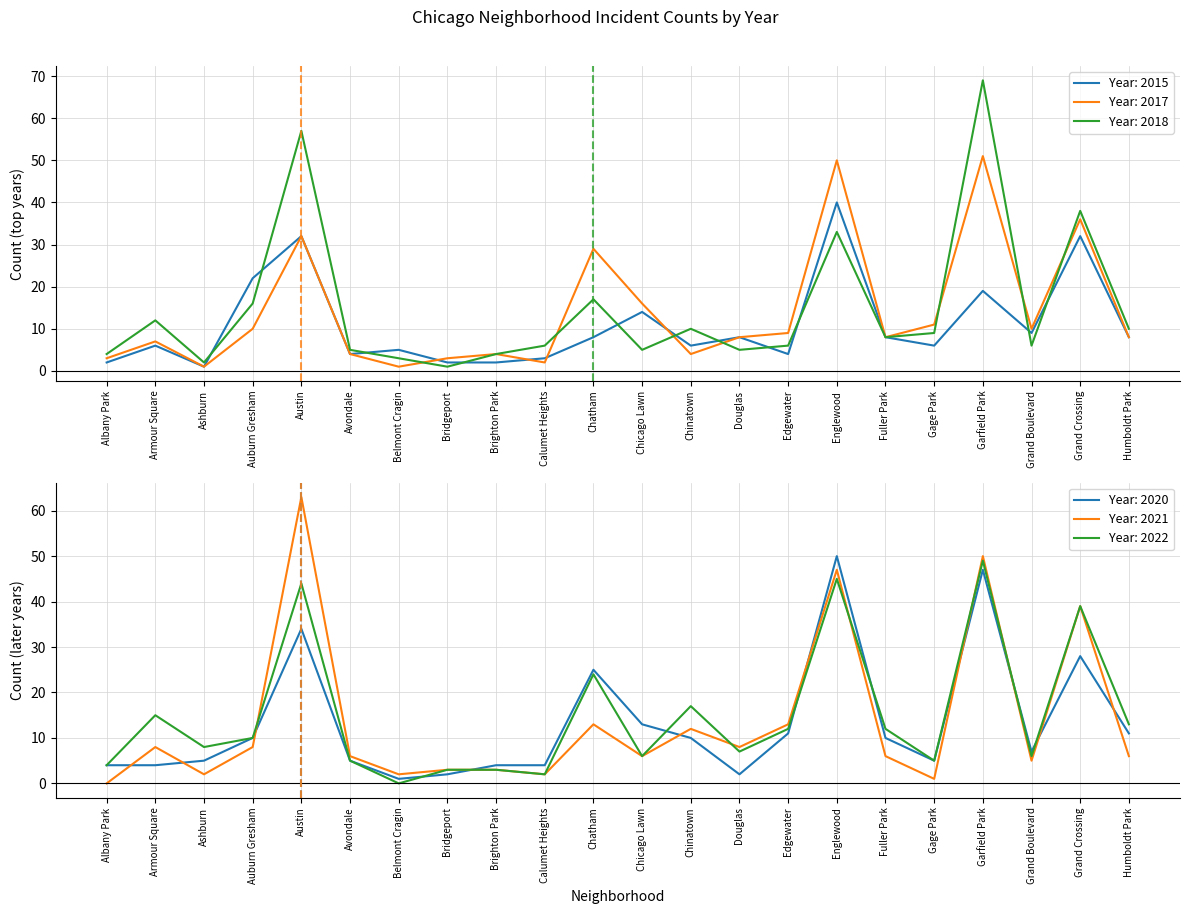

Where is the first local minimum for 2018?

Ashburn